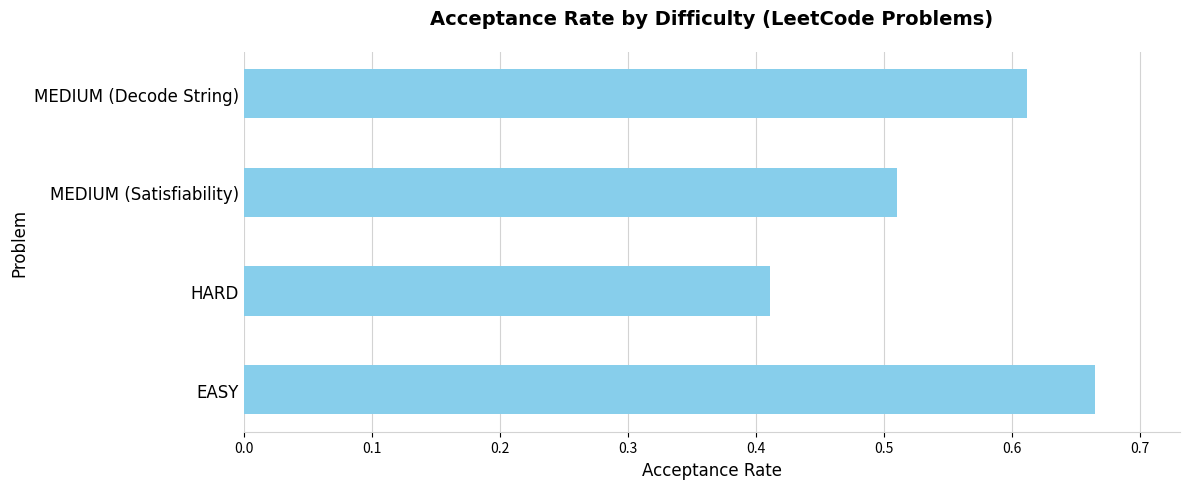

Is it true that the value at EASY is 1.0?

False